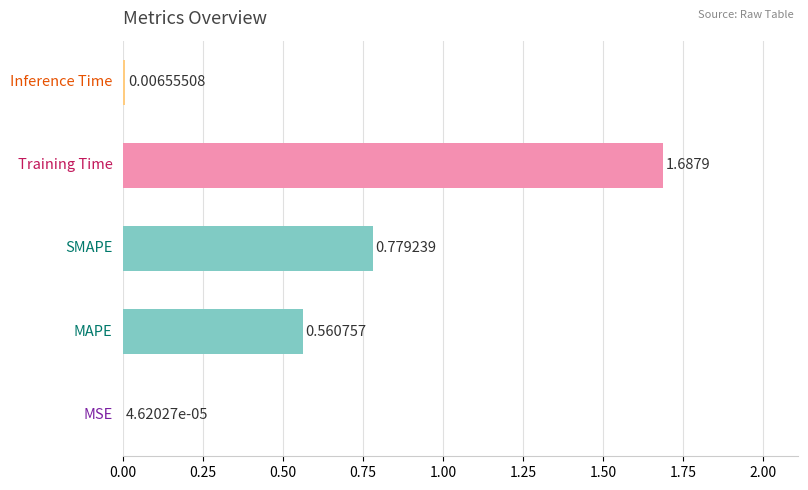

What is the sum of all values?

3.0